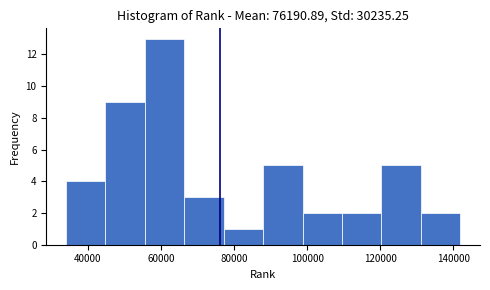

How tall is the bar that spans 120000 to 132000 on the x-axis? Neither the bar edges nor the heights are printed on the chart, so give them approximately, as read against the axes.

5